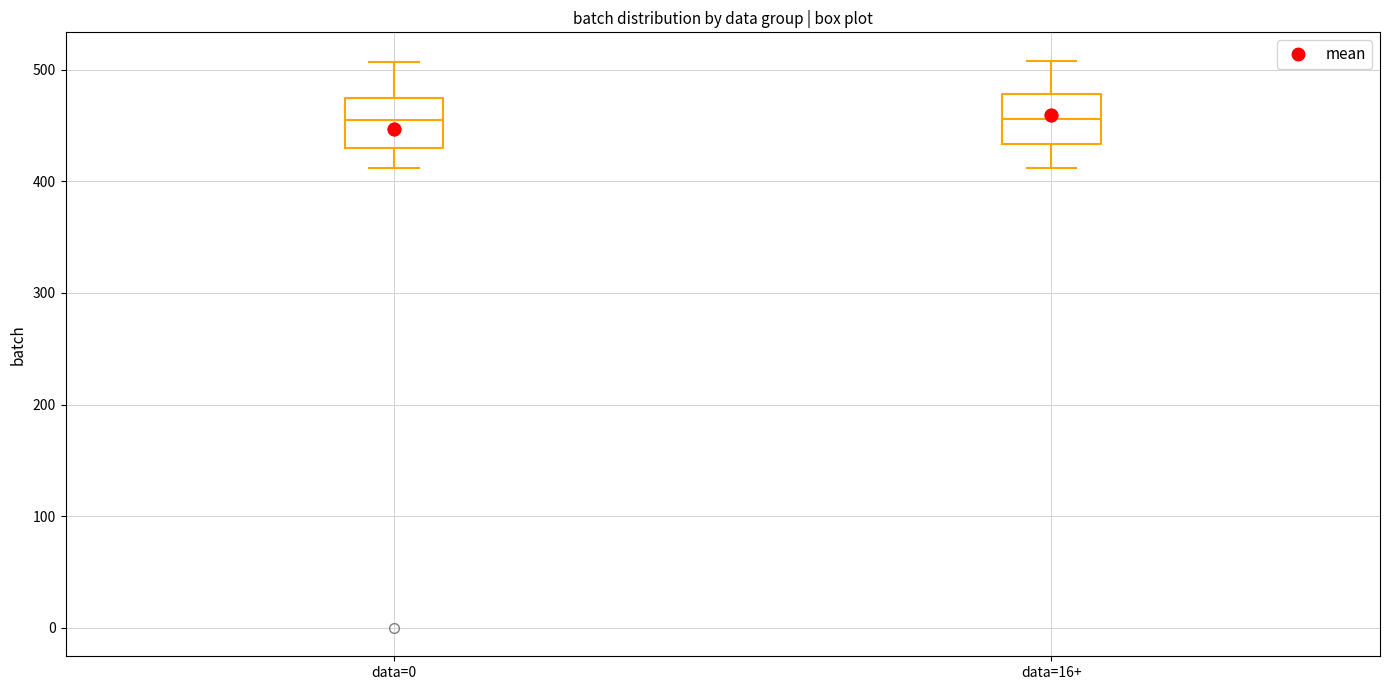

Where is the upper edge of the box for data=0 on the y-axis? The values are not printed on the chart, so give them approximately, as read against the axis.

470